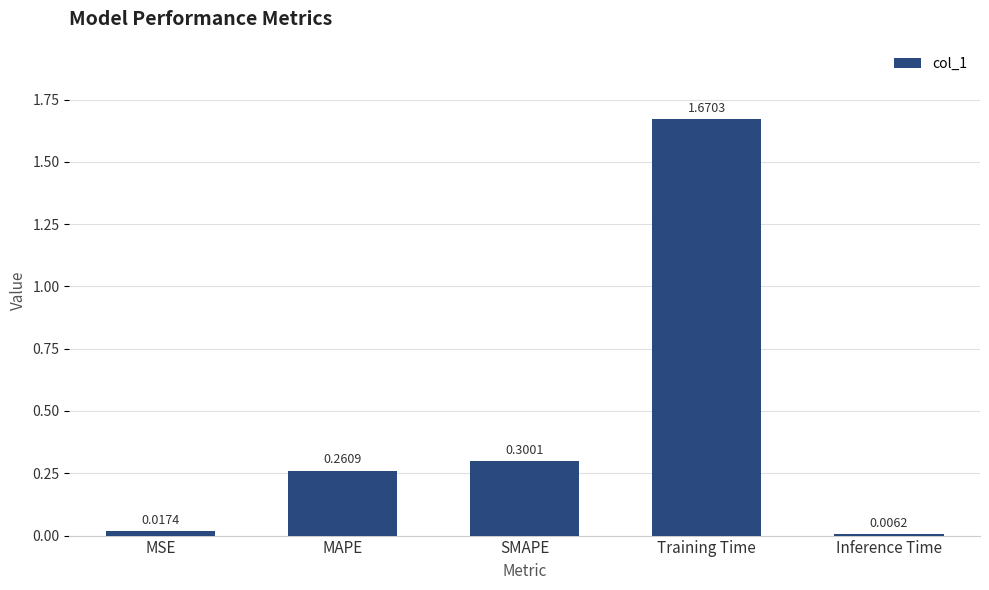

Is it true that the value at MAPE is 0.3?

True